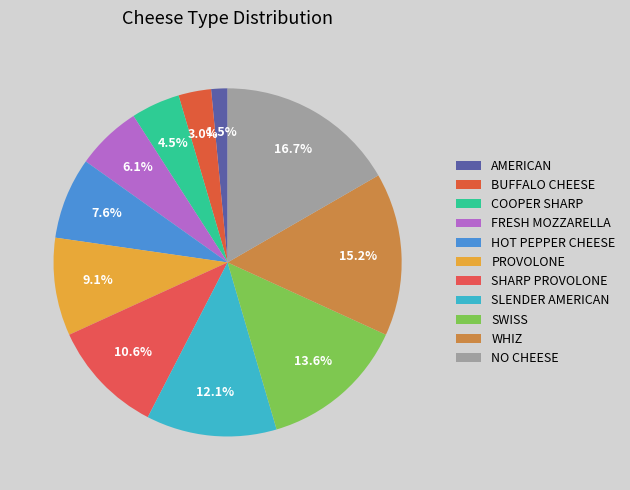

The SLENDER AMERICAN slice represents 24% of the pie. True or false?

False